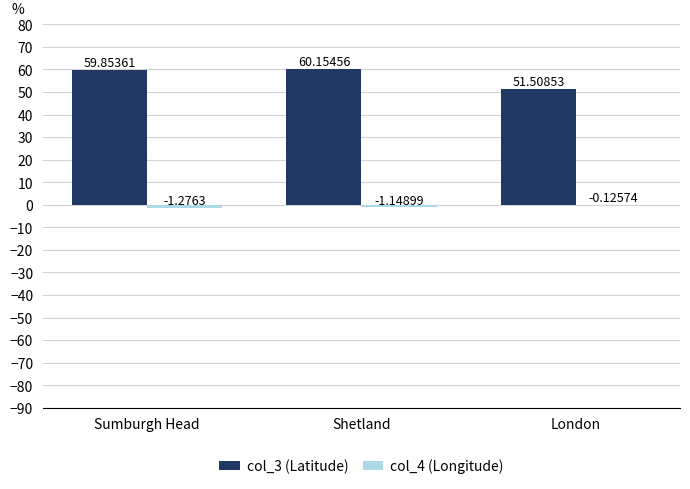

At which category is the sum across all series the highest?

Shetland